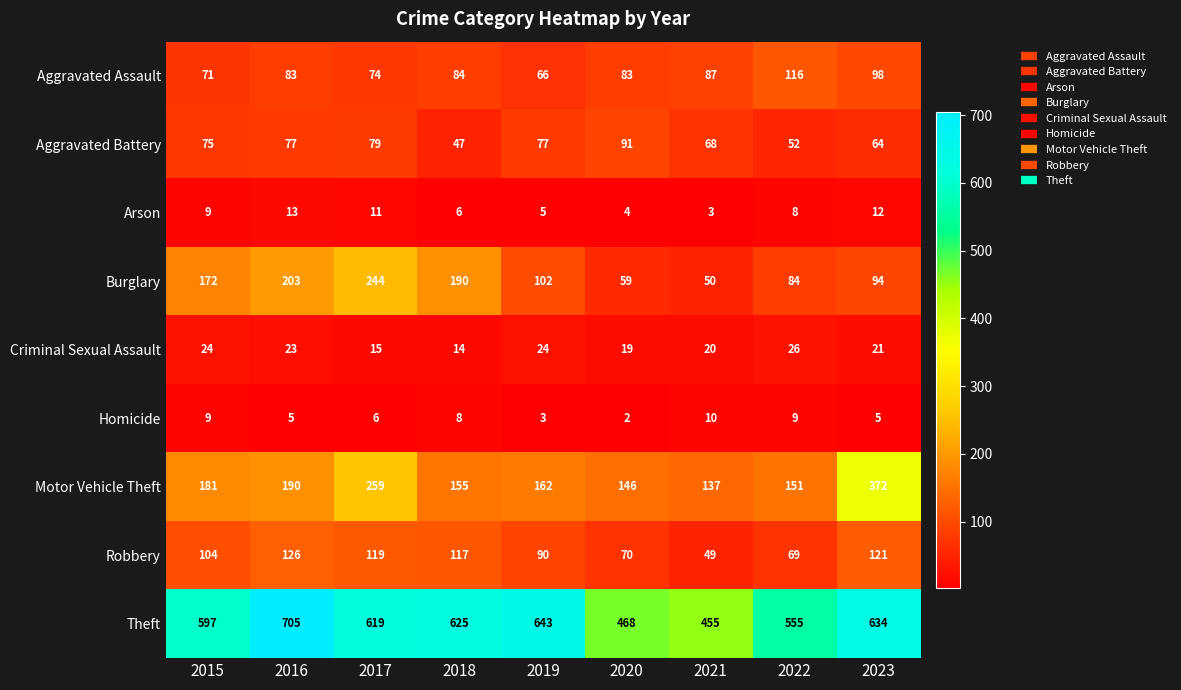

What is the total value across all series at 2017?

1426